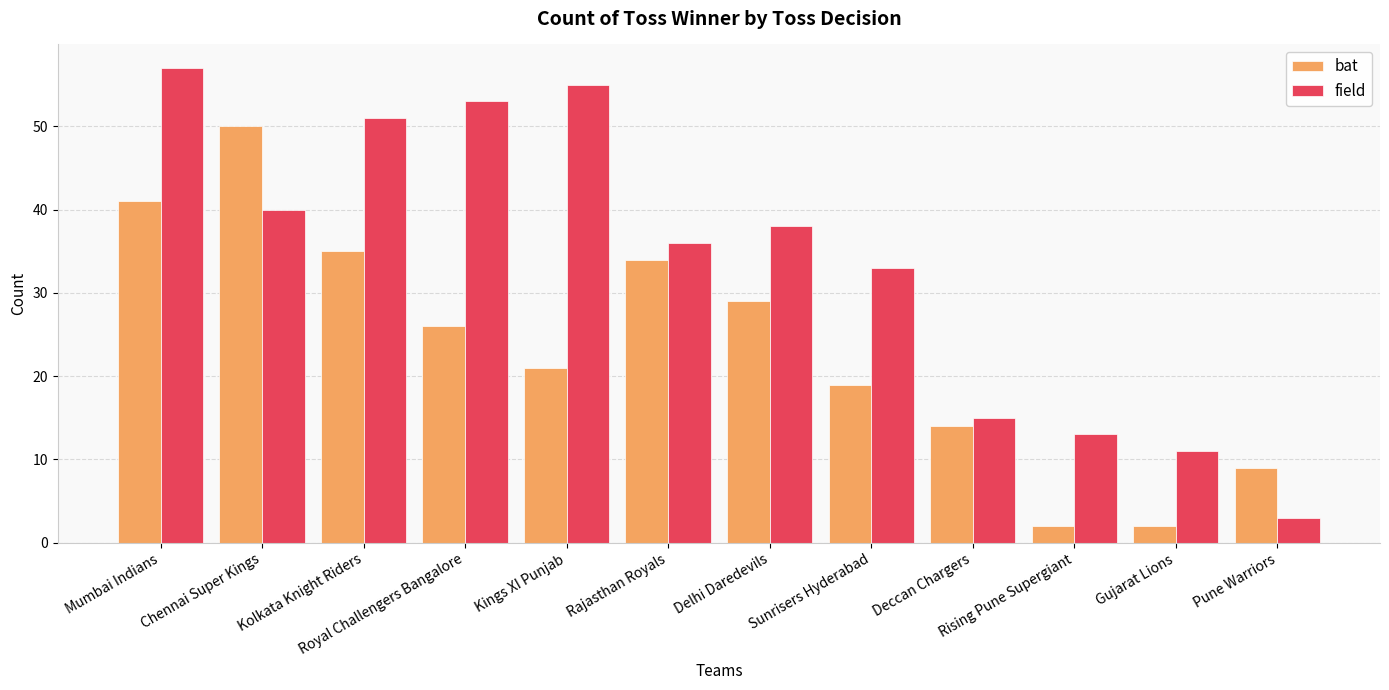

Rank the series by their maximum value, from lowest to highest.

bat, field